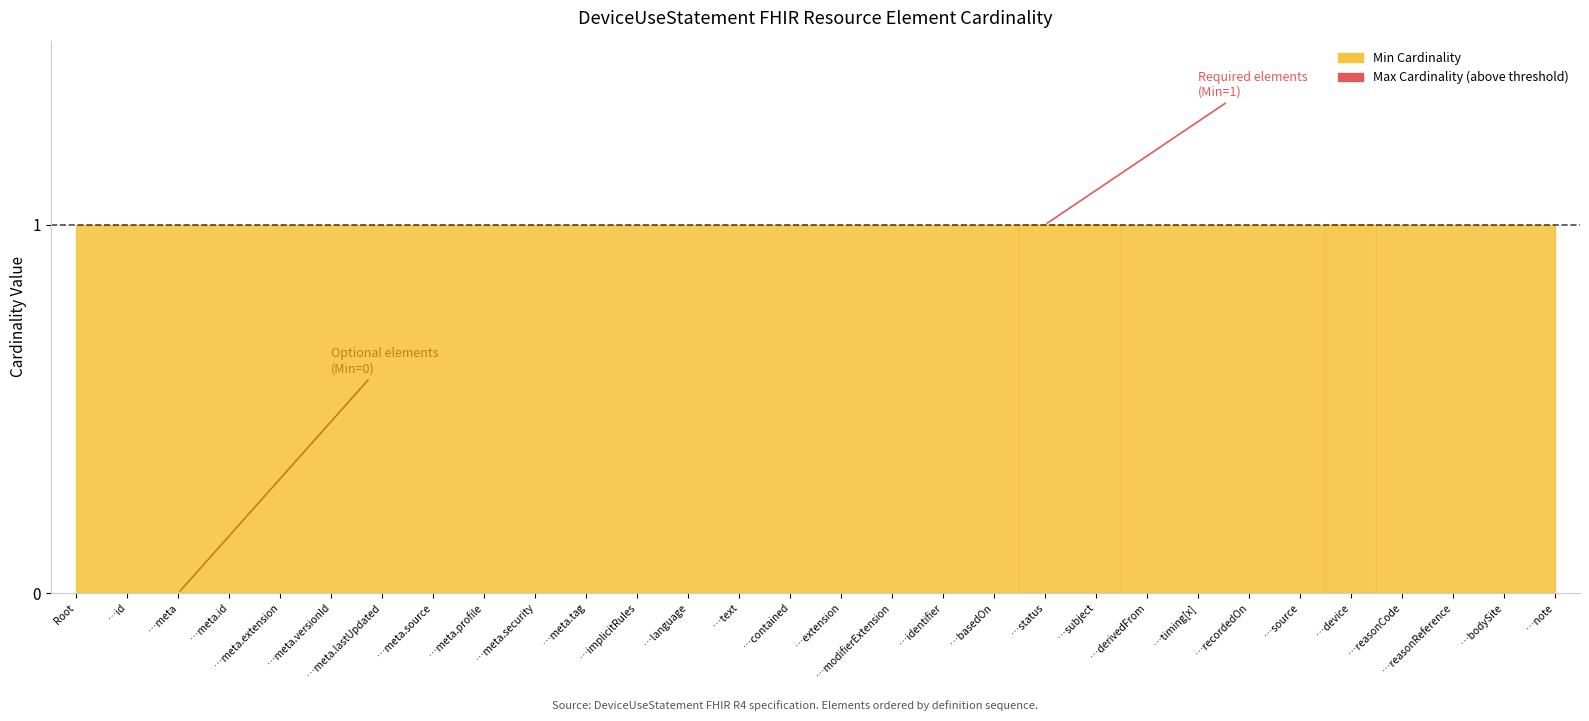

True or false: Min Cardinality and Max Cardinality cross at least once.

False